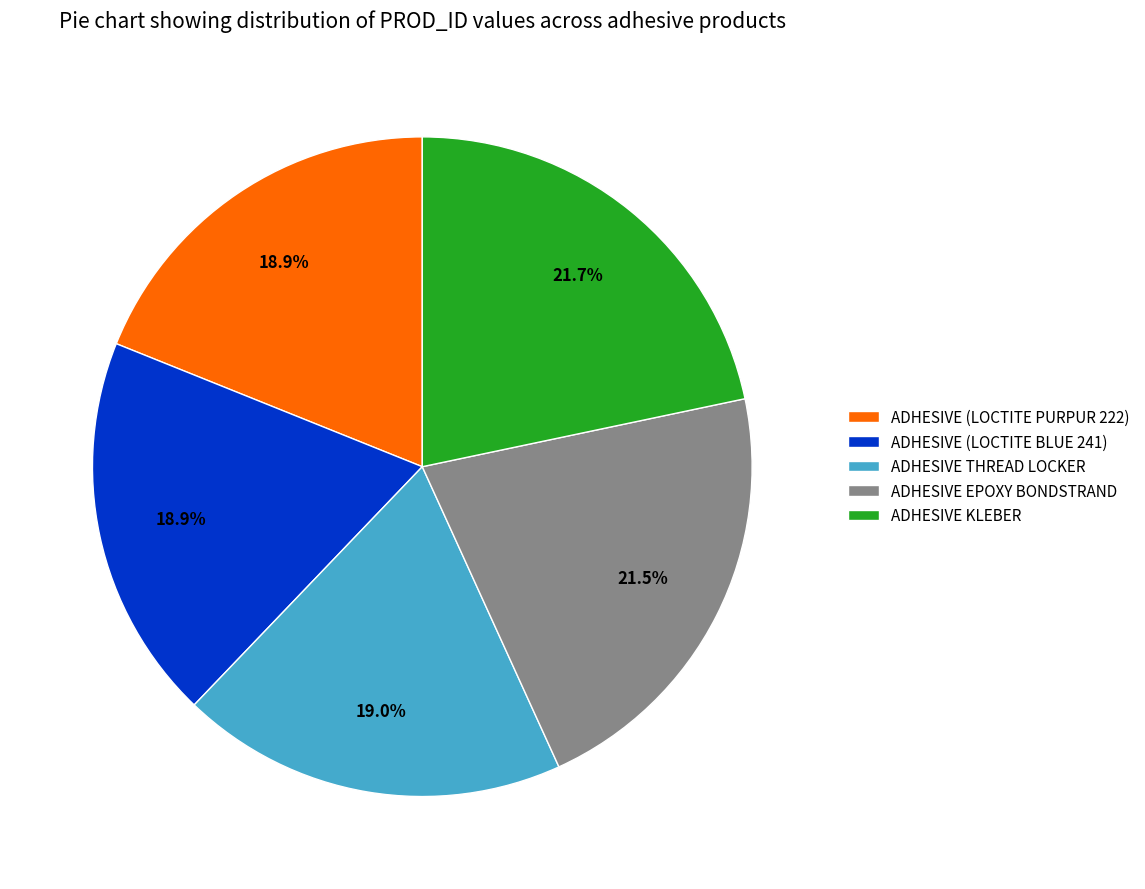

What percentage is the ADHESIVE (LOCTITE BLUE 241) slice, to the nearest percent?

19%